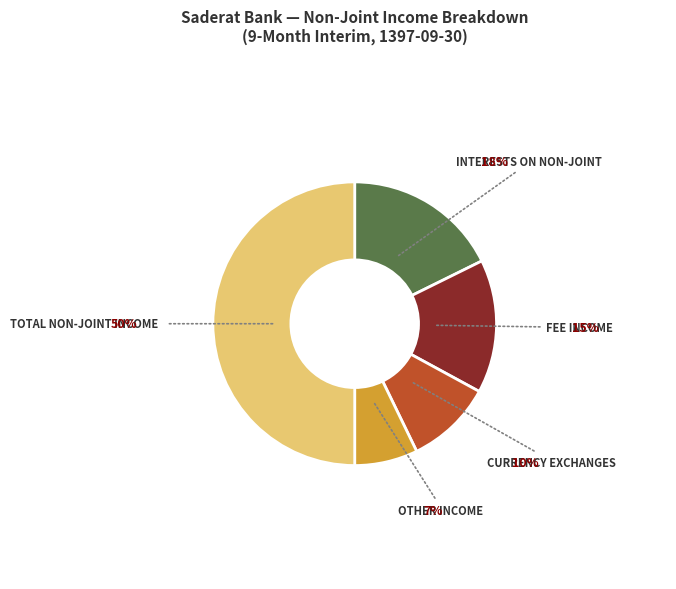

Rank the categories by value from highest to lowest.

total_non_joint_income, interests_on_non_joint_activity, fee_income, currency_exchanges, other_income